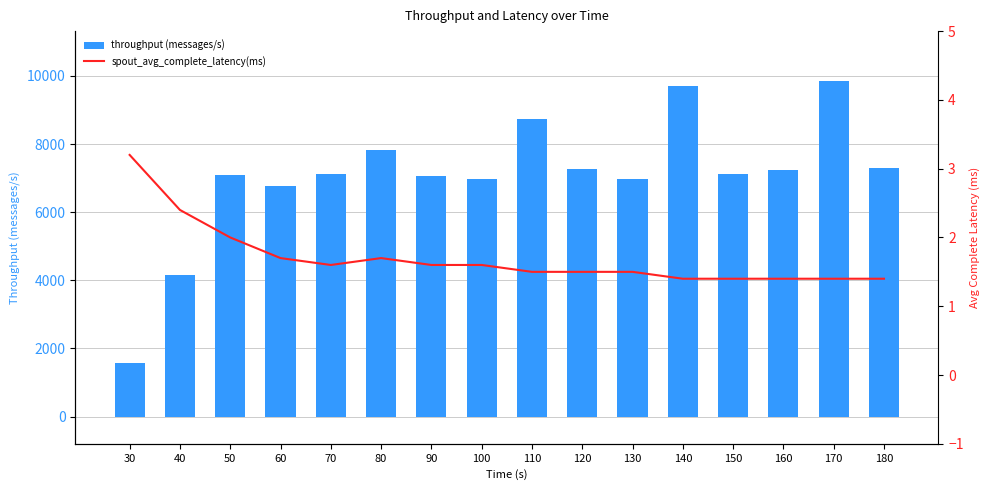

What is the value of the throughput (messages/s) bar at the 2nd from the left?

4156